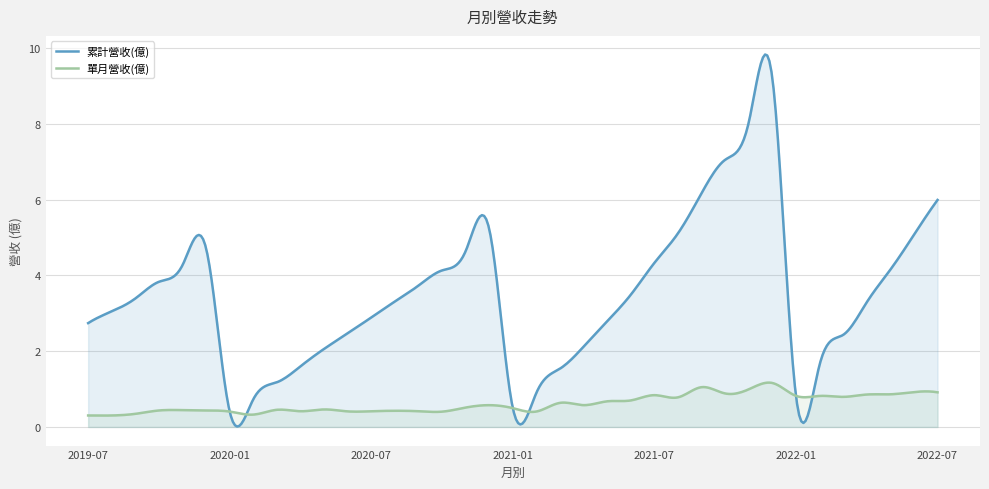

Count the number of categories in the chart.

400